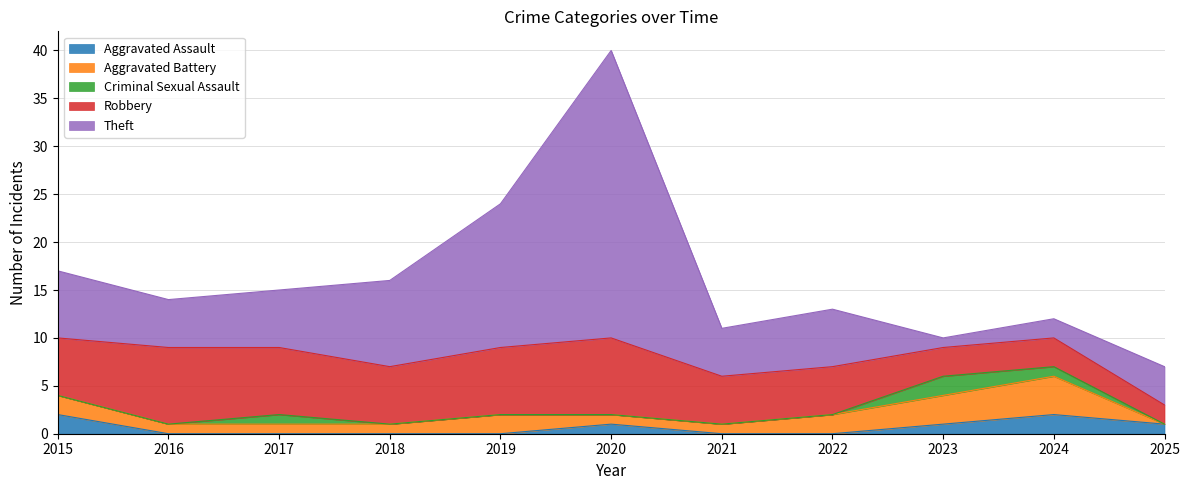

What is the average value of the Aggravated Battery series?

2